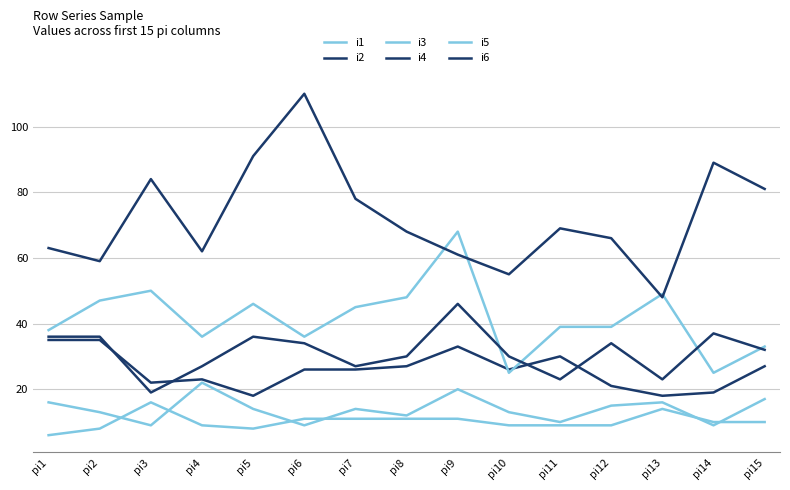

At which label does i3 reach its peak?

pi9